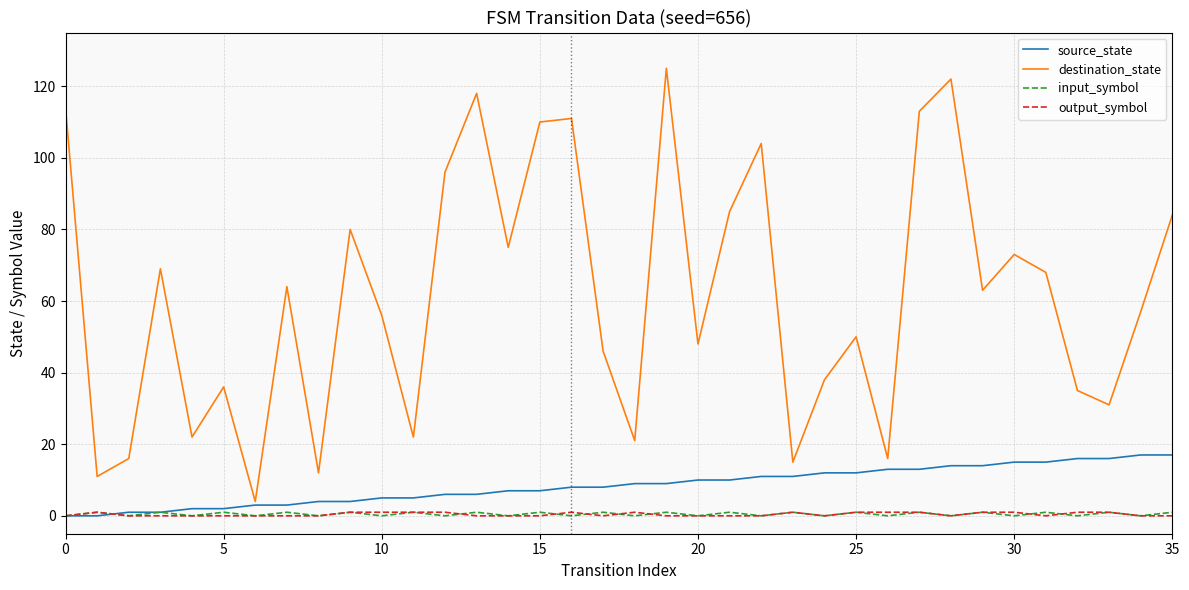

What is the minimum value for destination_state?

4